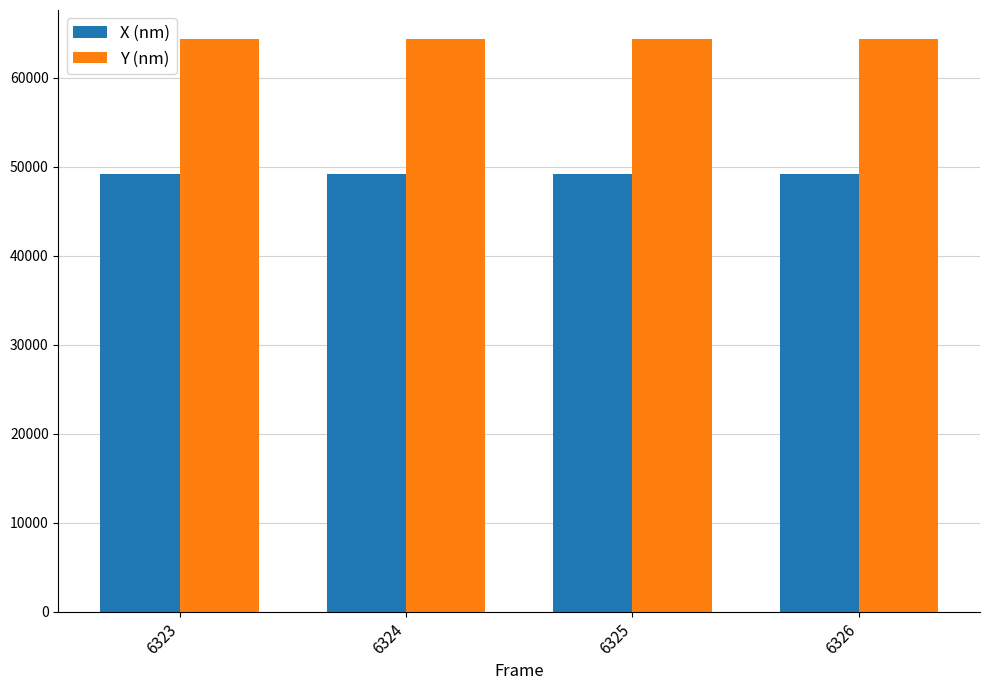

Are the bars grouped side by side (vs. stacked)?

Yes